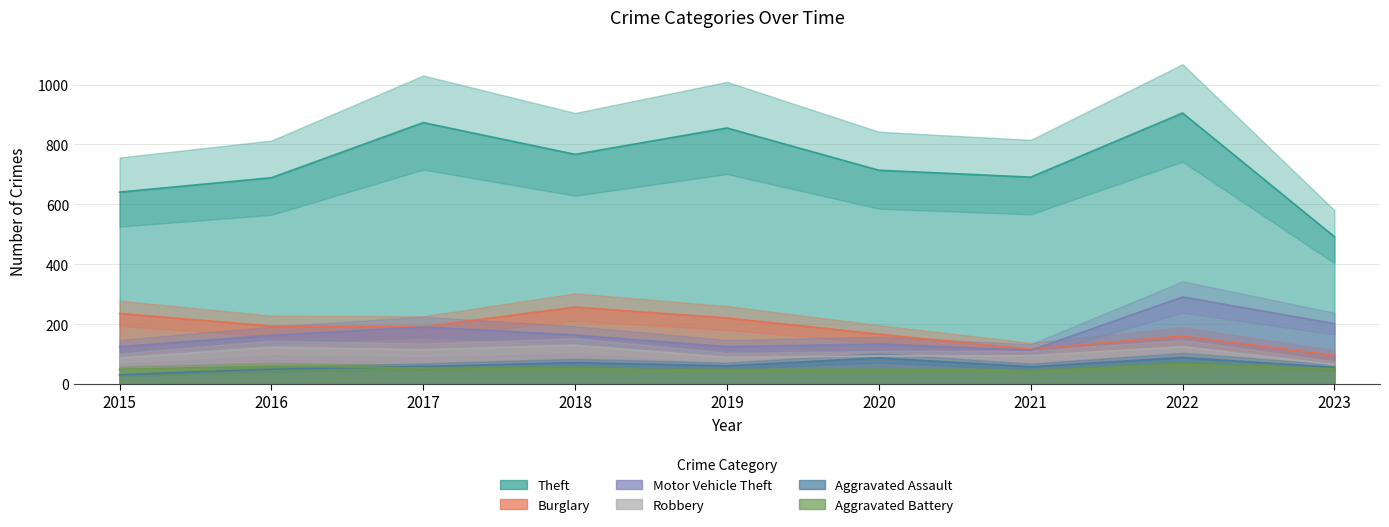

Which series has the largest total across all categories?

Theft